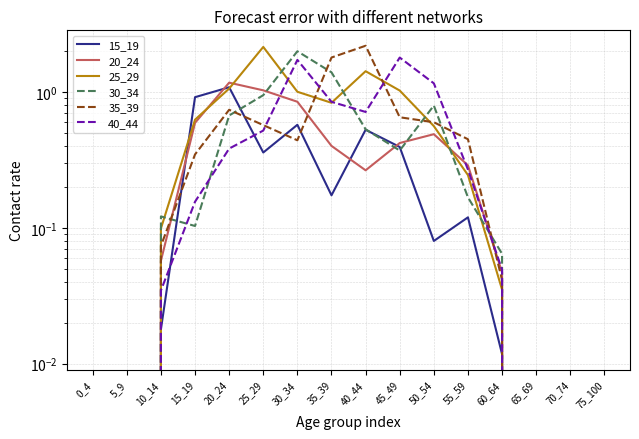

True or false: 35_39 and 15_19 cross at least once.

True